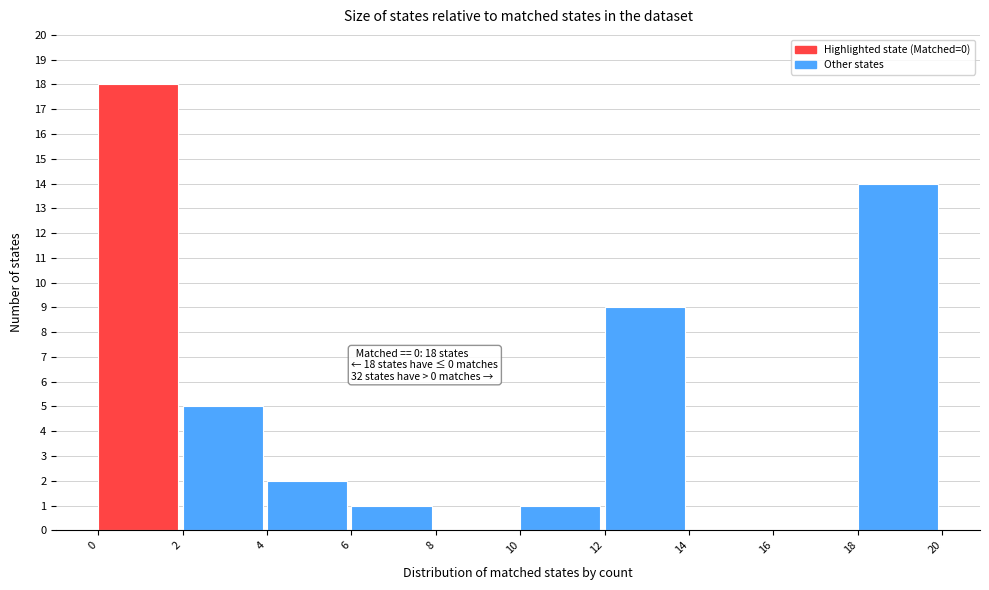

Which range on the x-axis has the tallest bar?

0 to 2